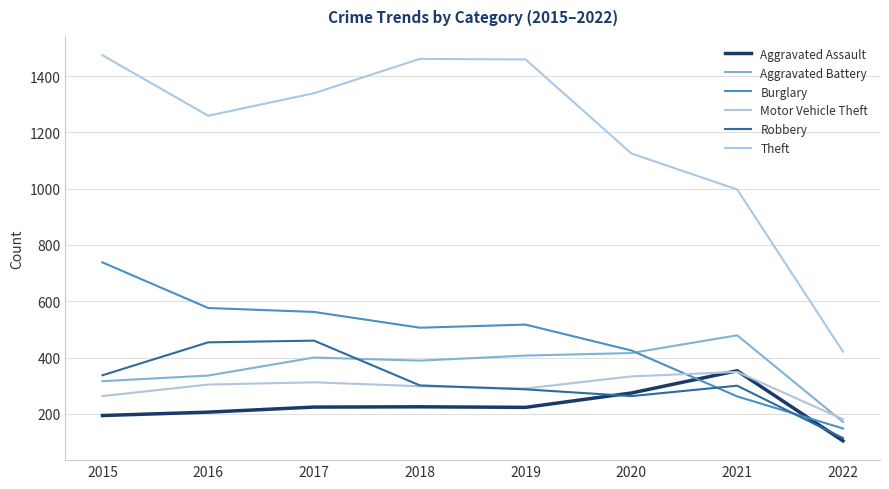

Between 2020 and 2022, which is larger?

2020